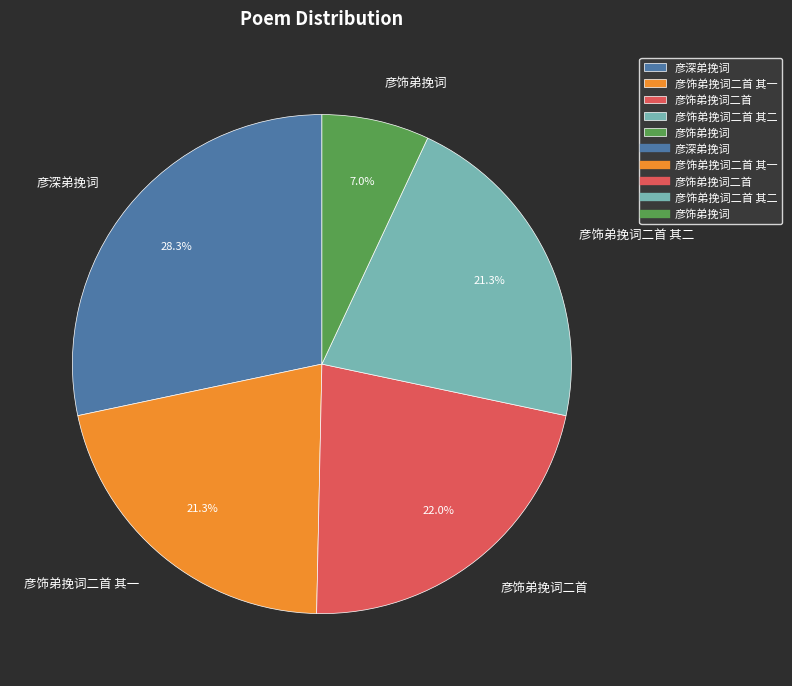

To the nearest percent, what portion does 彦深弟挽词 represent?

28%